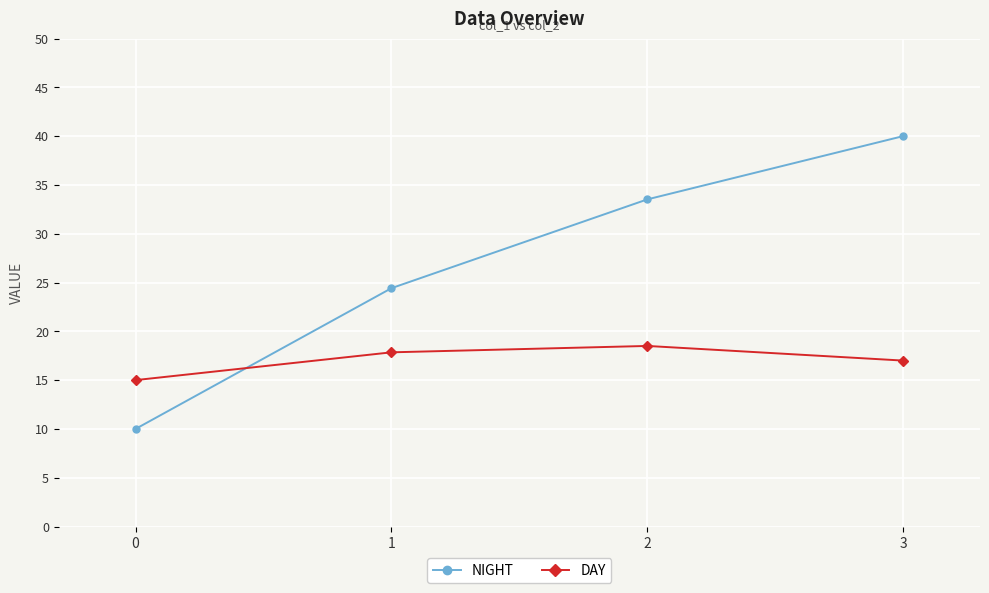

What is the average value of the DAY series?

17.1